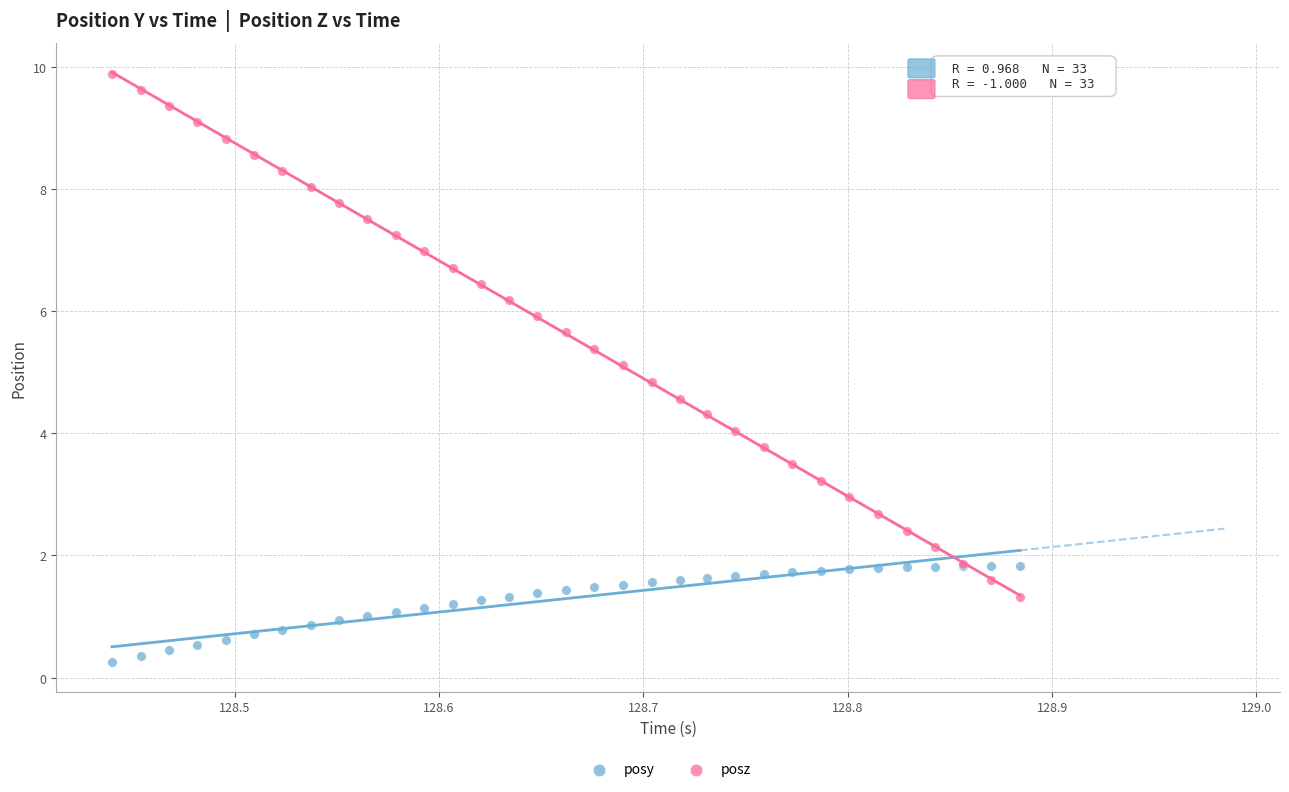

Which series reaches the minimum Y coordinate?

posy